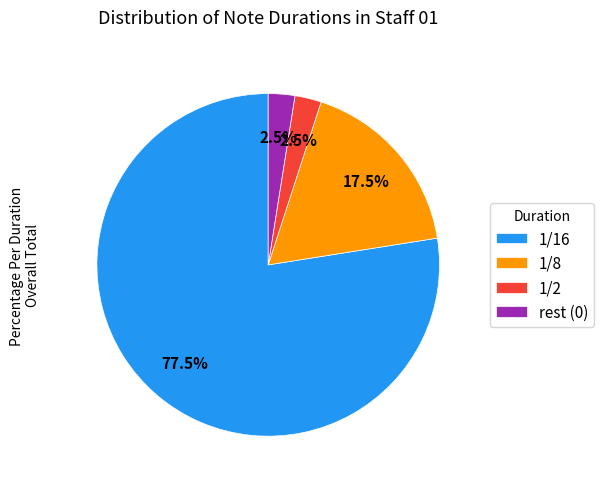

Does any single category account for the majority?

Yes